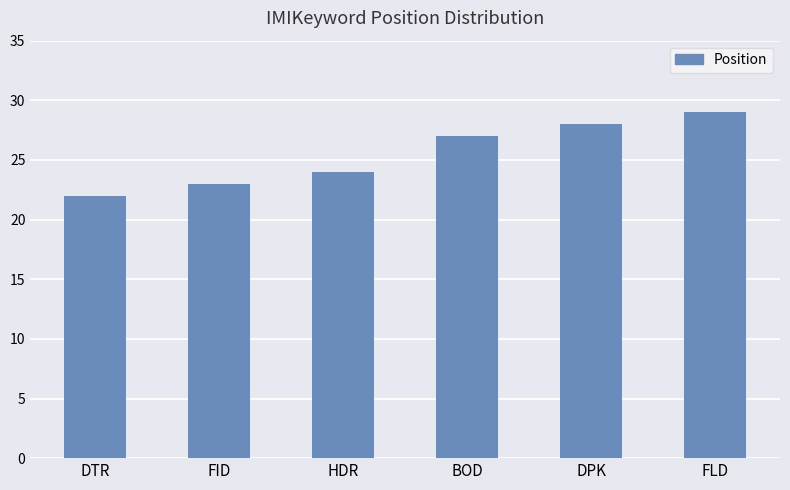

Reading right to left, transcribe all the data shown in this chart.

29	28	27	24	23	22